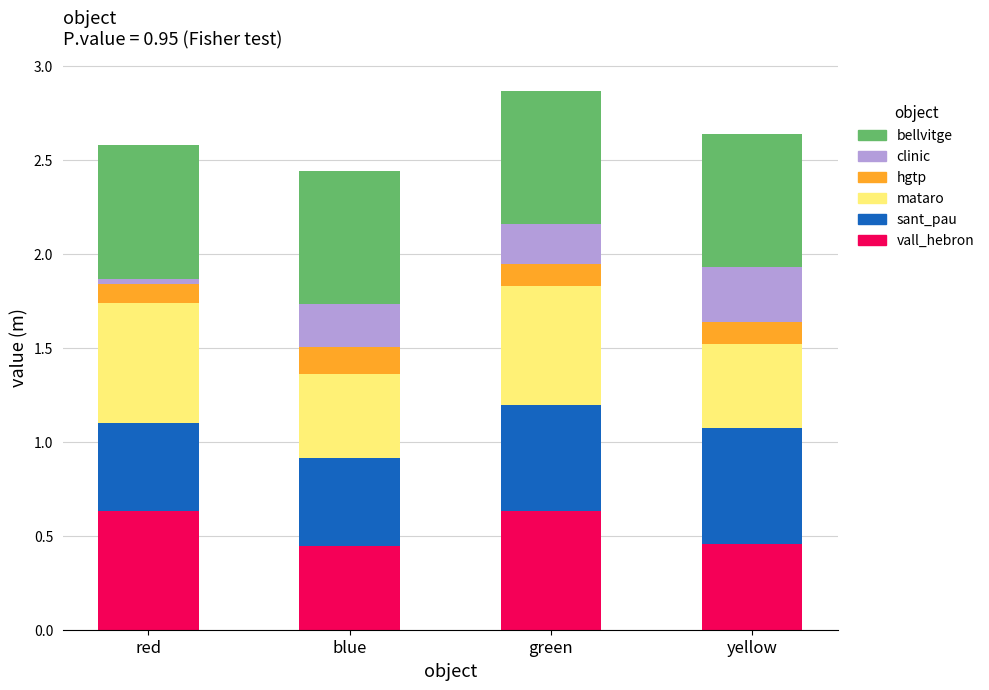

Does the chart contain stacked bars?

Yes